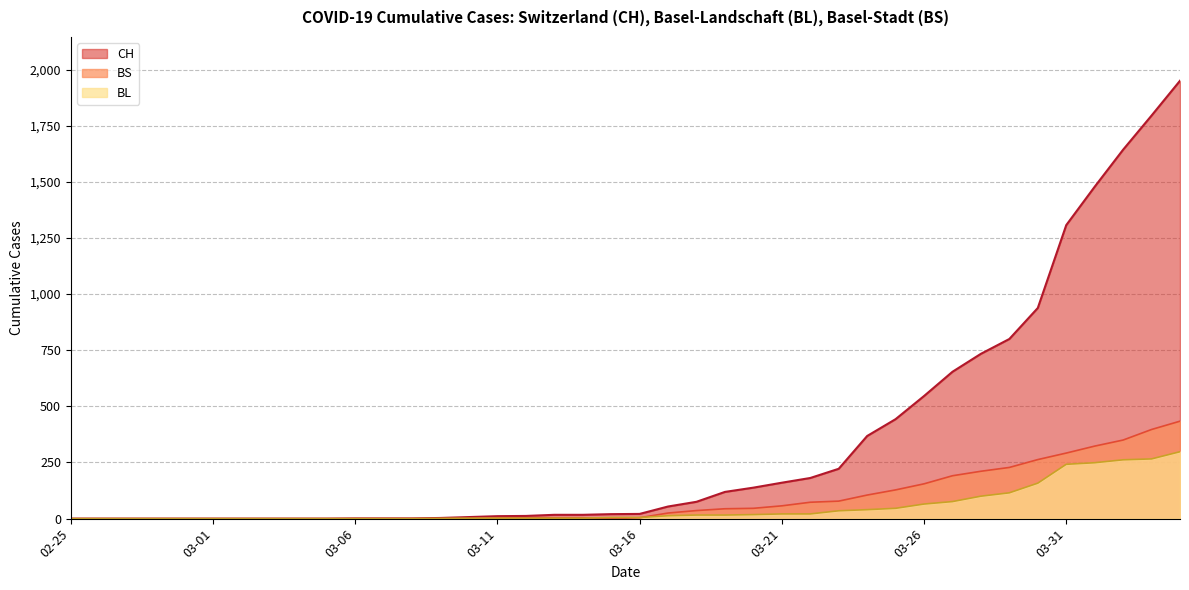

The BL series shows 2 at 03-11. True or false?

True